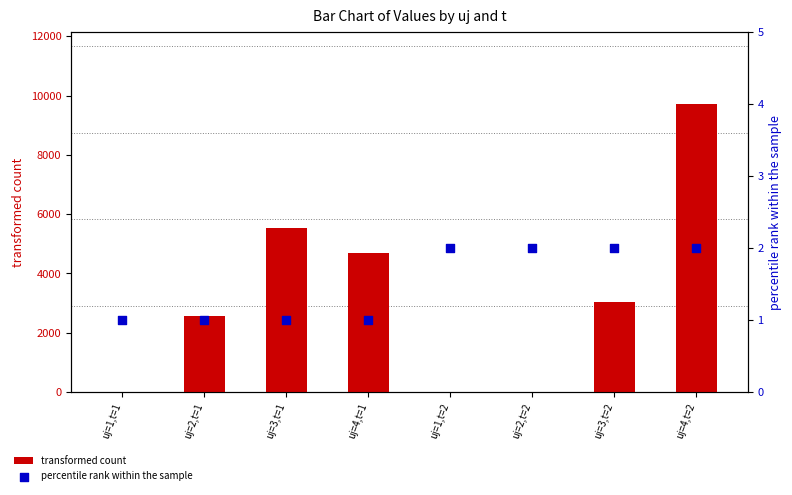

Which series has the largest total across all categories?

transformed count